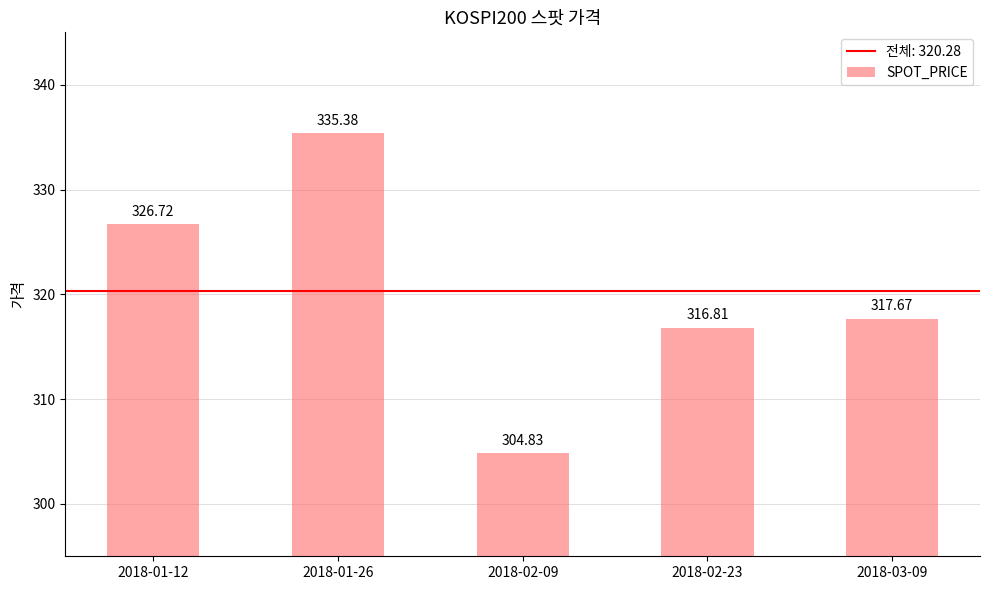

Rank the categories by value from lowest to highest.

2018-02-09, 2018-02-23, 2018-03-09, 2018-01-12, 2018-01-26